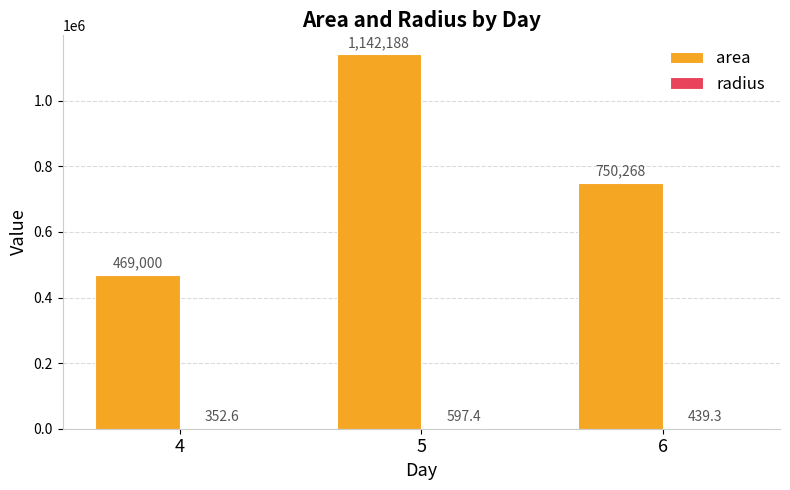

Count the number of categories in the chart.

3